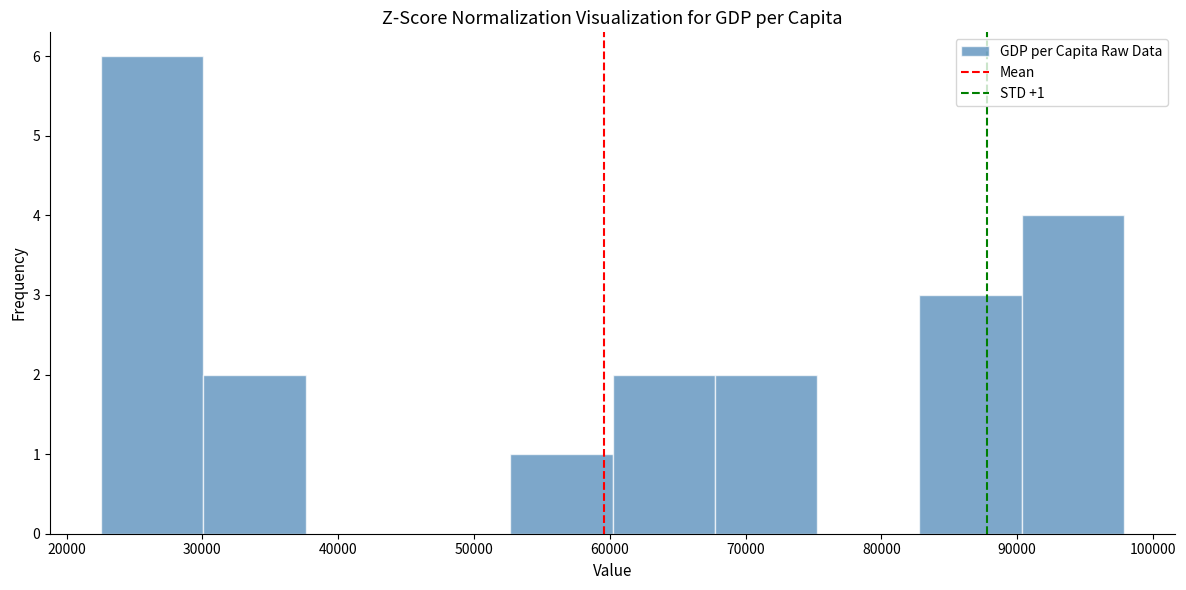

Over which range of the x-axis is the bar tallest?

23000 to 30000